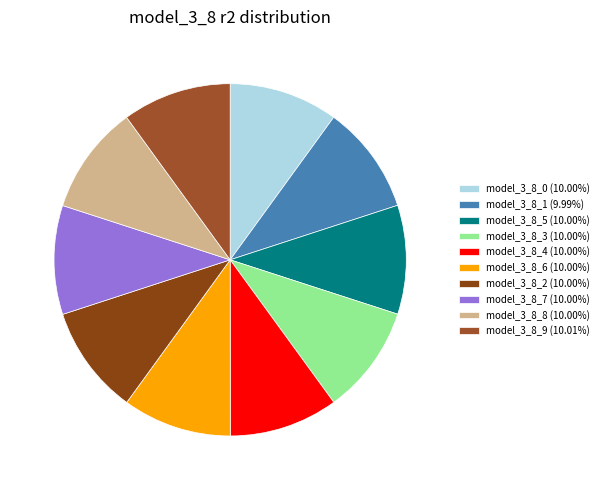

Which slice is the largest?

model_3_8_9